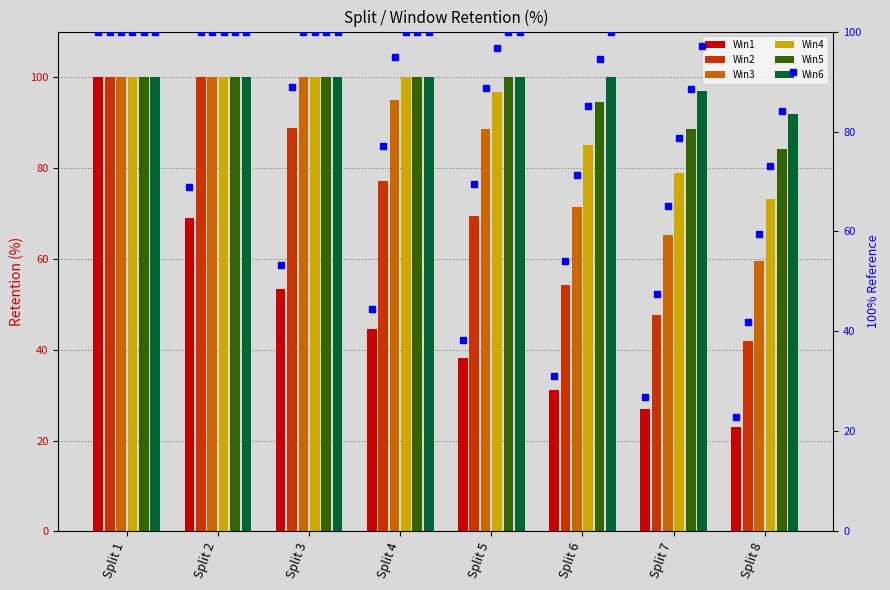

At which category is the sum across all series the highest?

Split 1